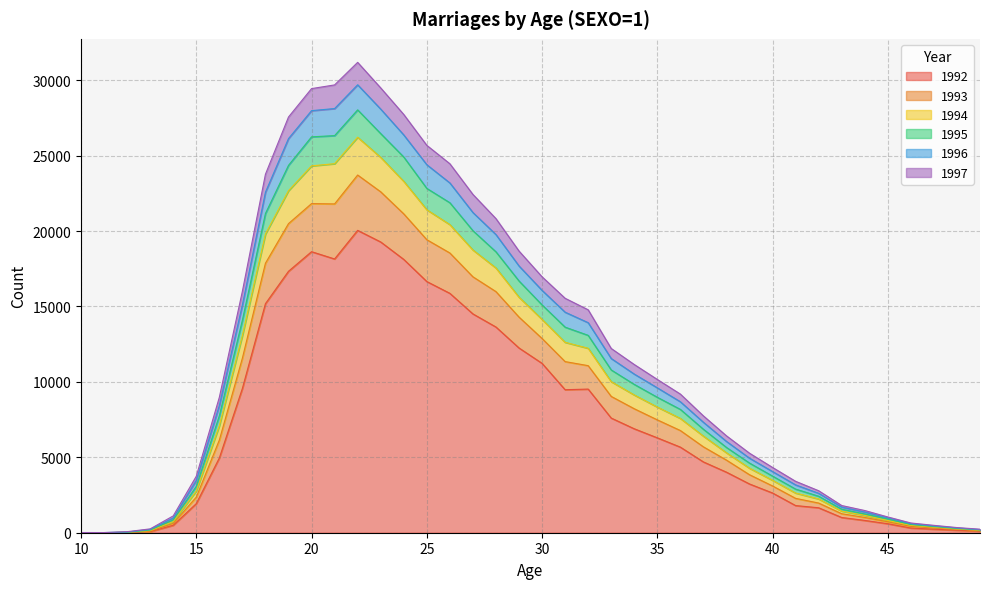

How many data points in 1995 are less than 8176?

20